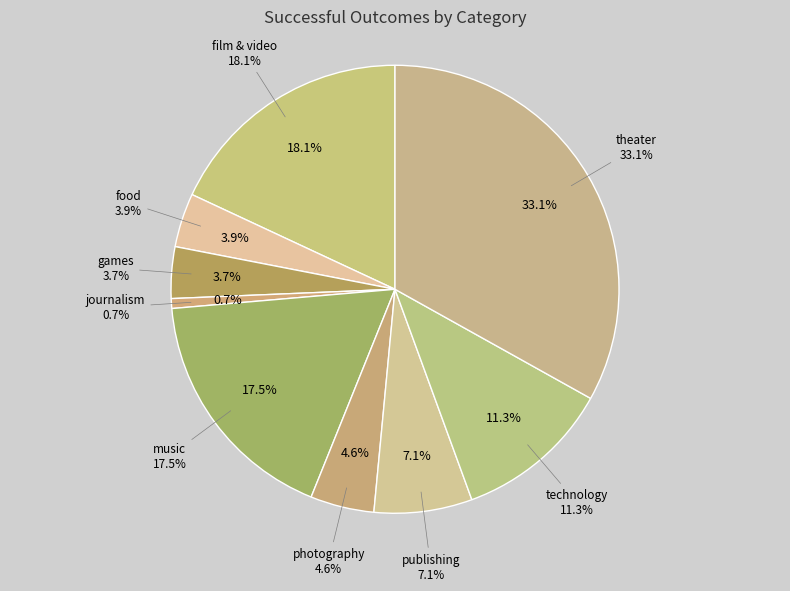

How much of the chart is everything except film & video?

81.9%